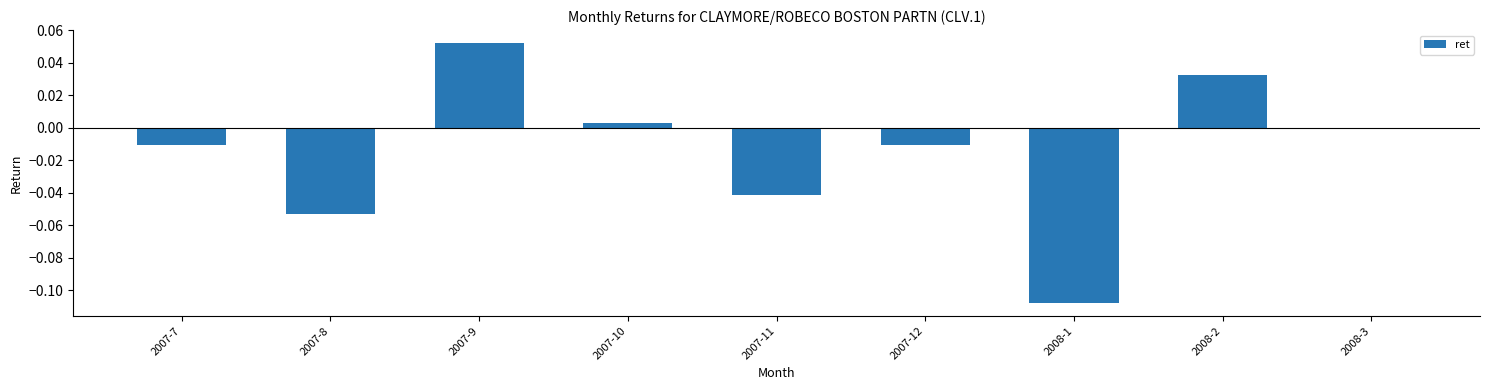

Is it true that the value at 2007-9 is 0.0?

False